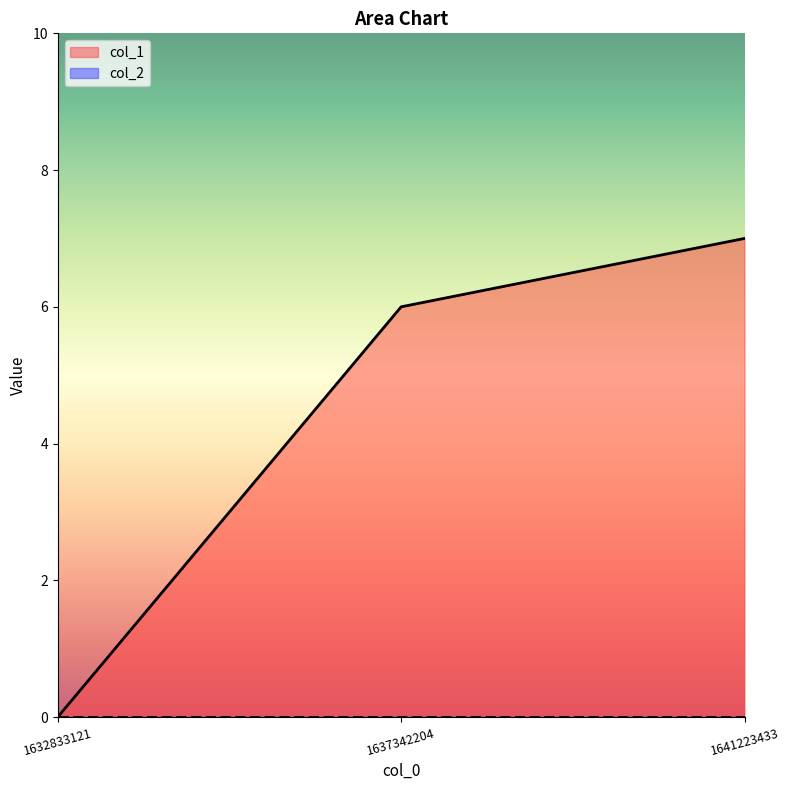

Reading left to right, extract all data points from this chart.

0	6	7